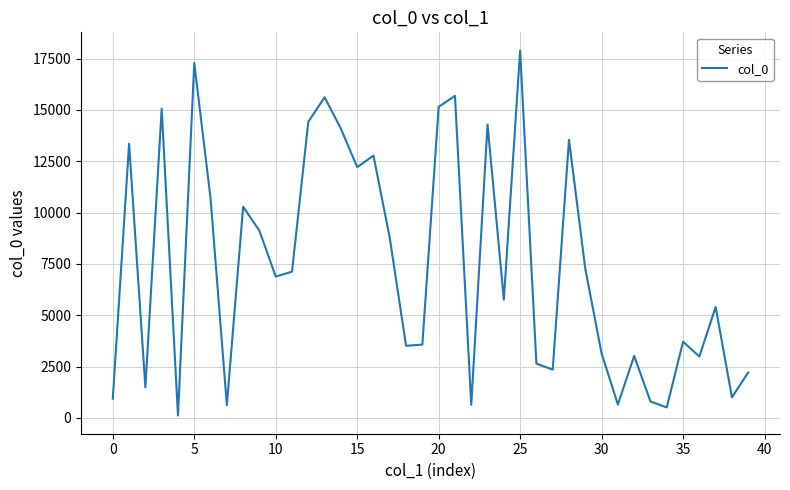

Which label corresponds to the largest value in the chart?

25